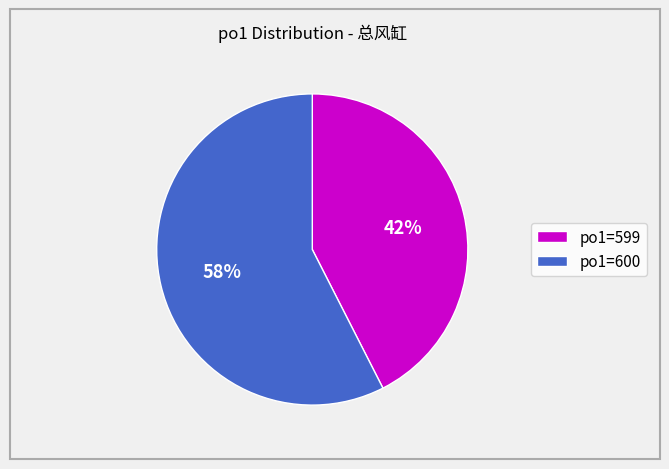

To the nearest percent, what is the average slice percentage?

50%